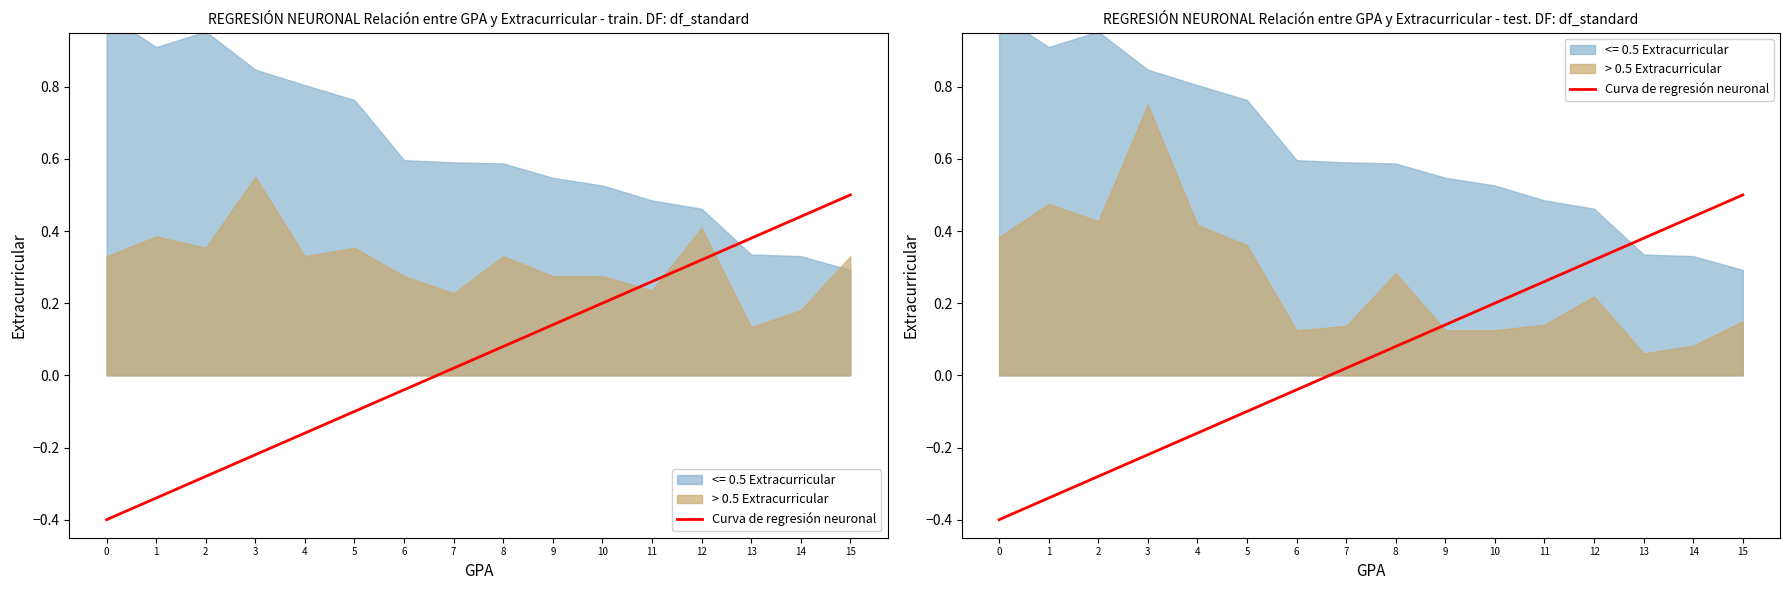

How many data points are less than 0?

7